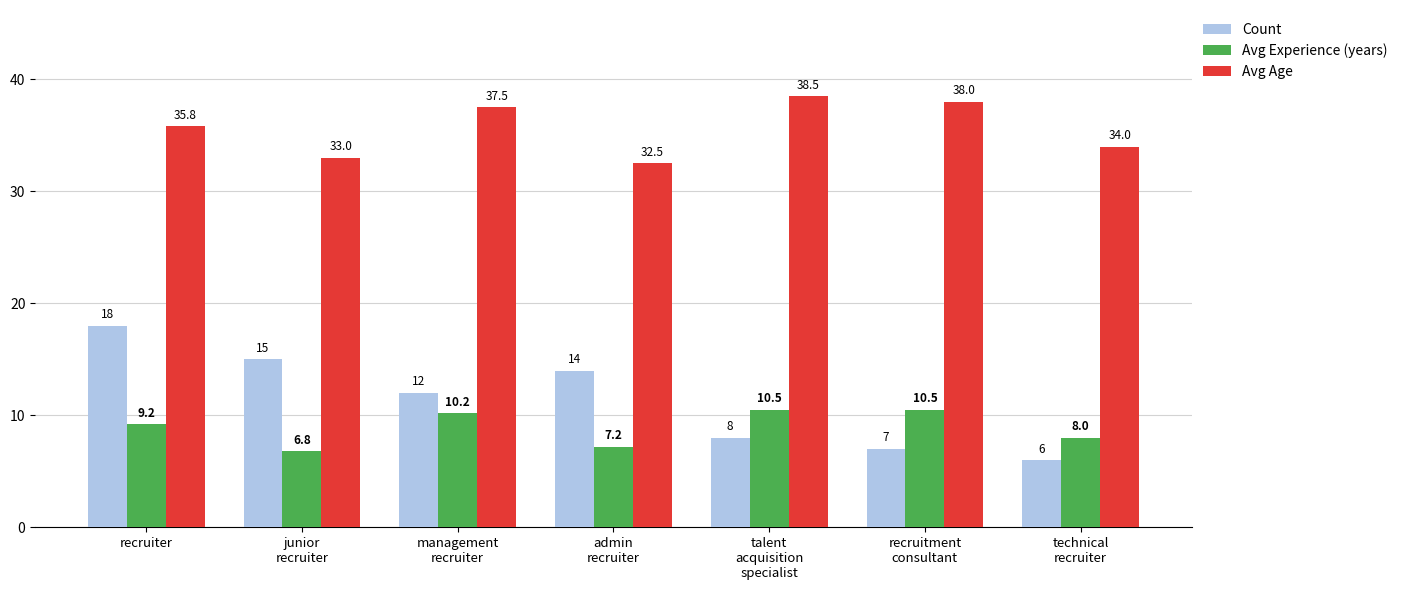

Reading left to right, extract all data points from this chart.

Count: 18.0	15.0	12.0	14.0	8.0	7.0	6.0
Avg Experience (years): 9.2	6.8	10.2	7.2	10.5	10.5	8.0
Avg Age: 35.8	33.0	37.5	32.5	38.5	38.0	34.0